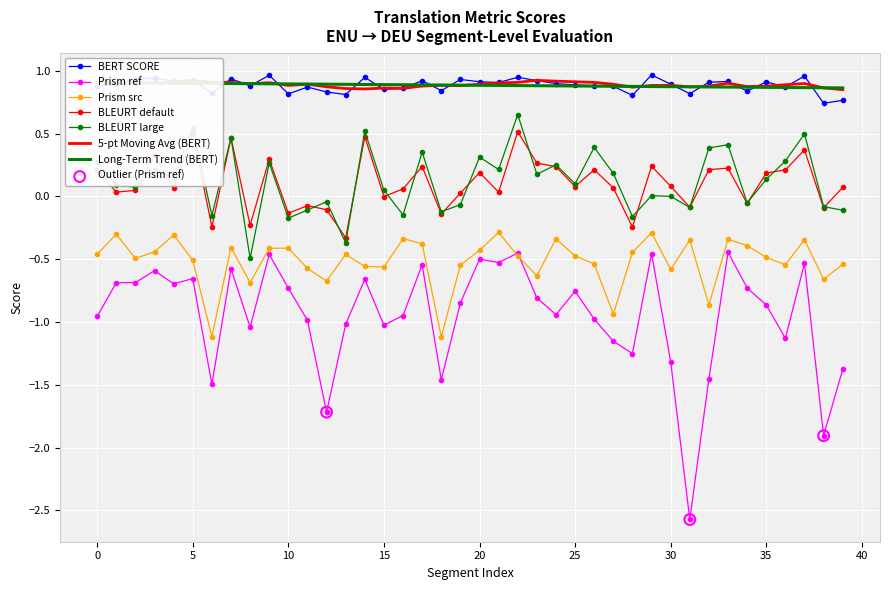

At how many categories does at least one series exceed -1?

40